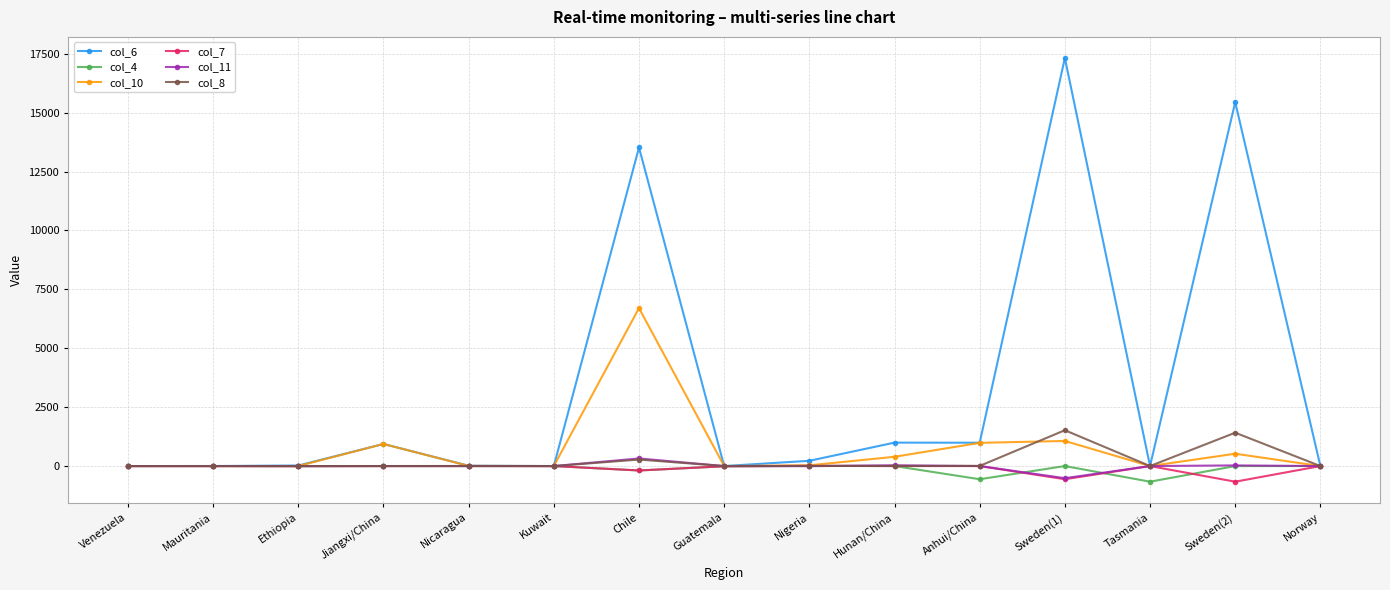

True or false: col_7 has a value of 0 at Venezuela.

True